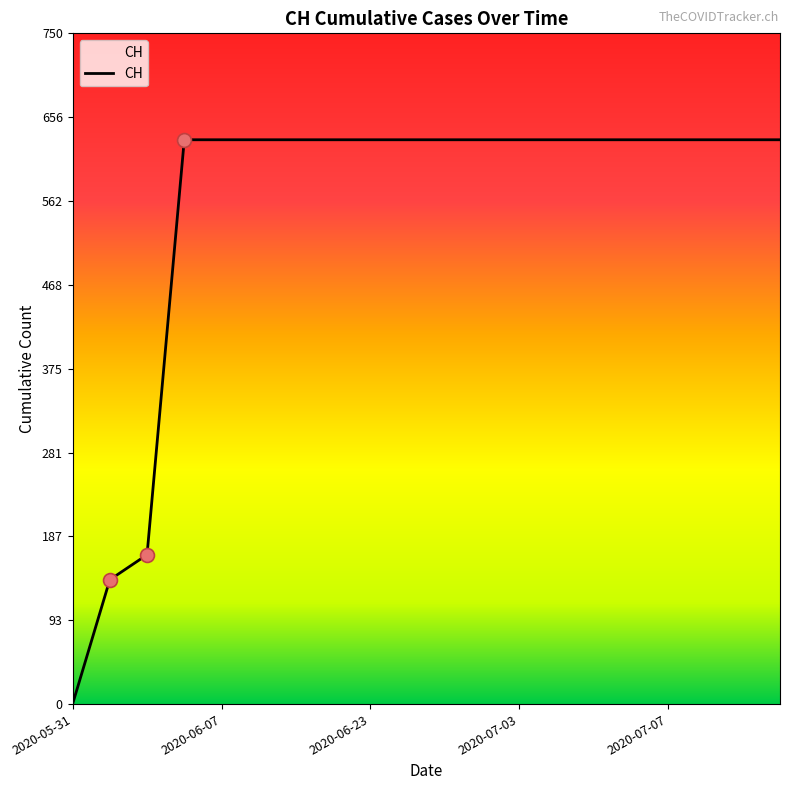

What is the maximum value shown in the chart?

631